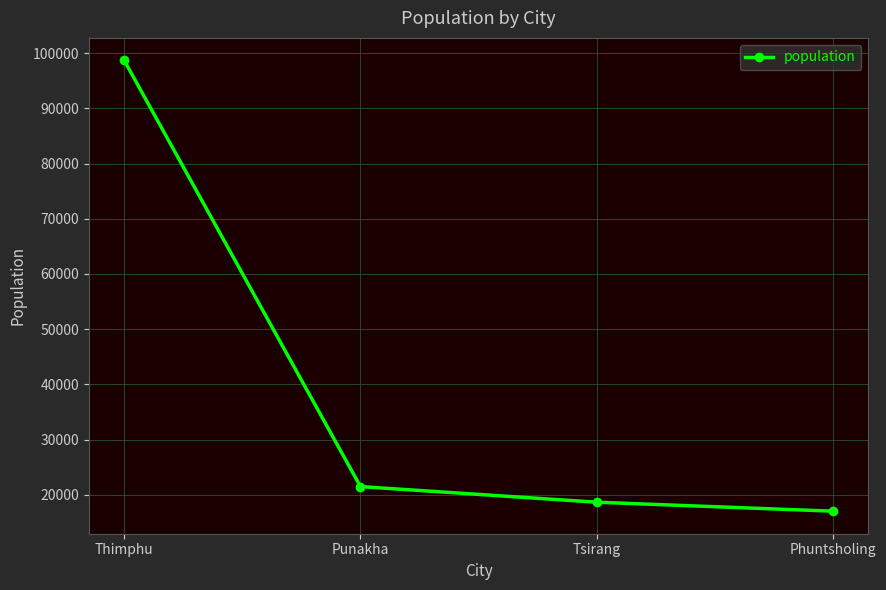

How many data points are less than 21500?

2